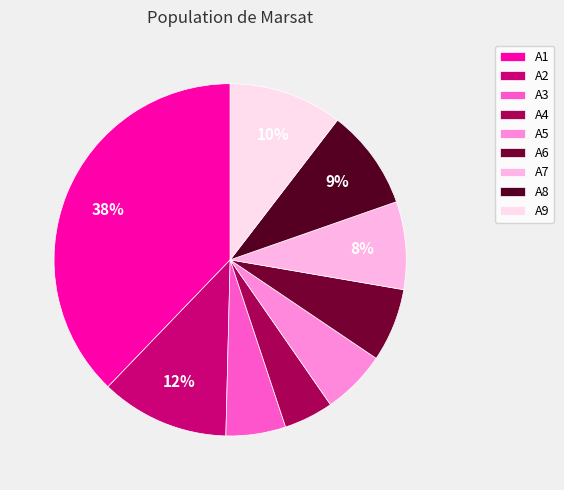

Rank the categories by value from lowest to highest.

A4, A3, A5, A6, A7, A8, A9, A2, A1